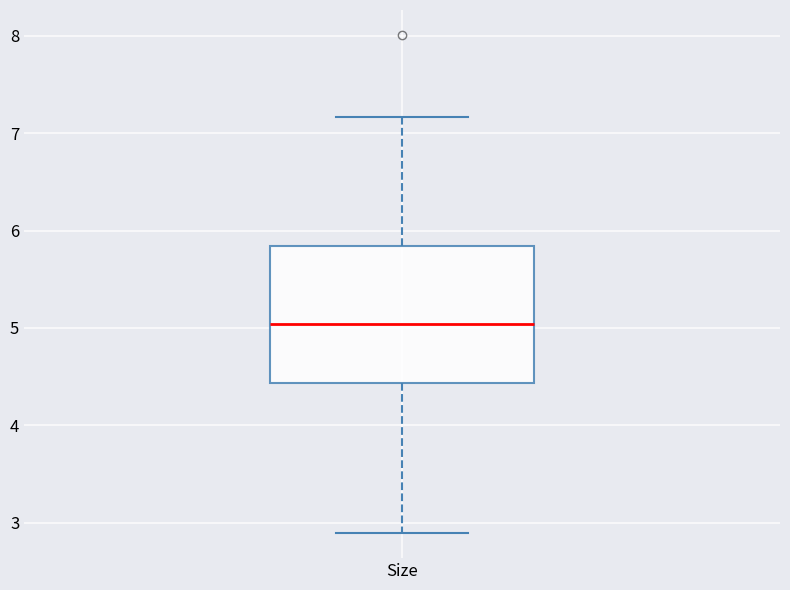

Read this box plot against the y-axis: the position of the median line, the range covered by the box, and the ends of both whiskers. The values are not printed on the chart, so give them approximately, as read against the axis.

median 5.0, box 4.4 to 5.8, whiskers 2.9 to 7.2